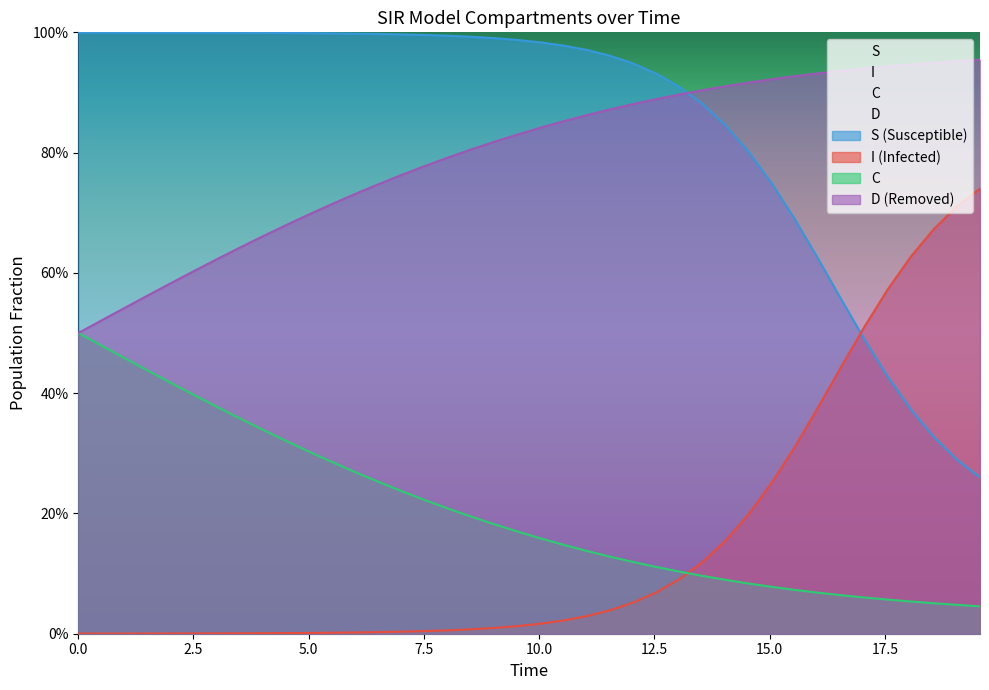

Is it true that D equals 1.1 at 9?

False